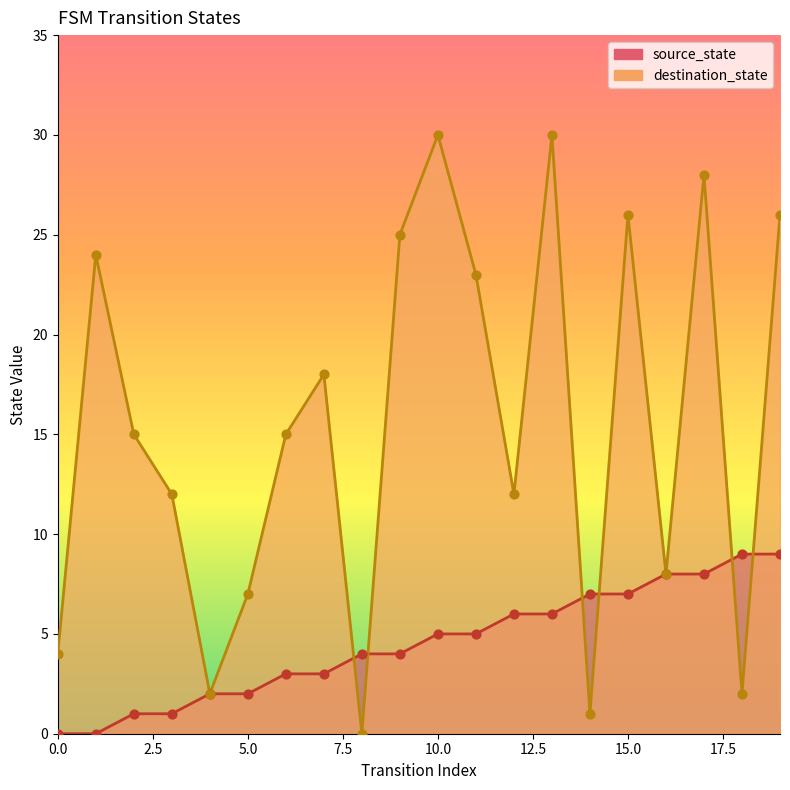

At how many categories does at least one series exceed 27?

3